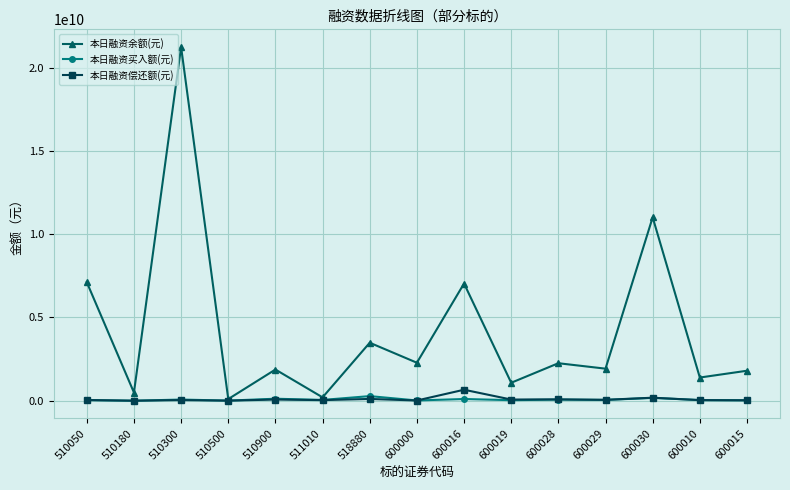

Which series has the widest spread of values?

本日融资余额(元)